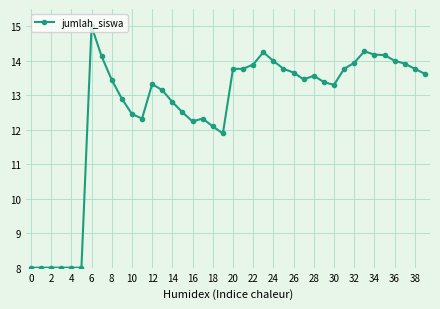

What is the maximum value shown in the chart?

15.0